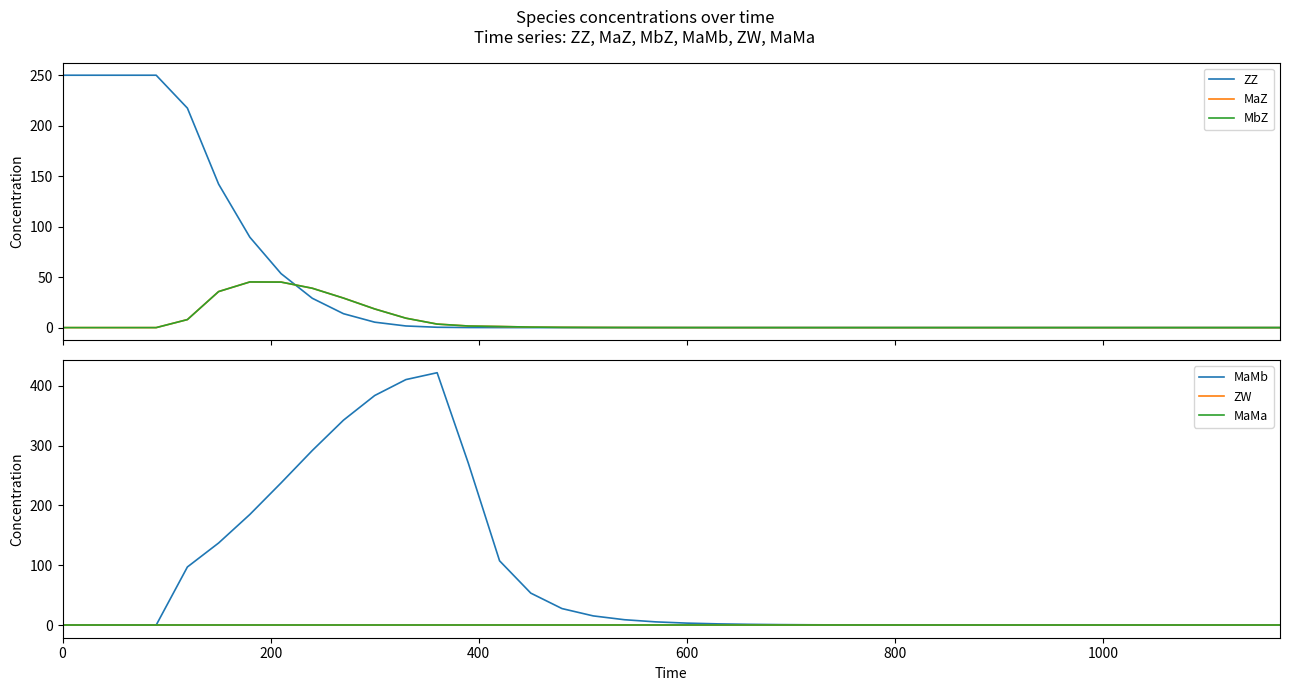

The value of ZZ at 19 is 0.0. True or false?

False